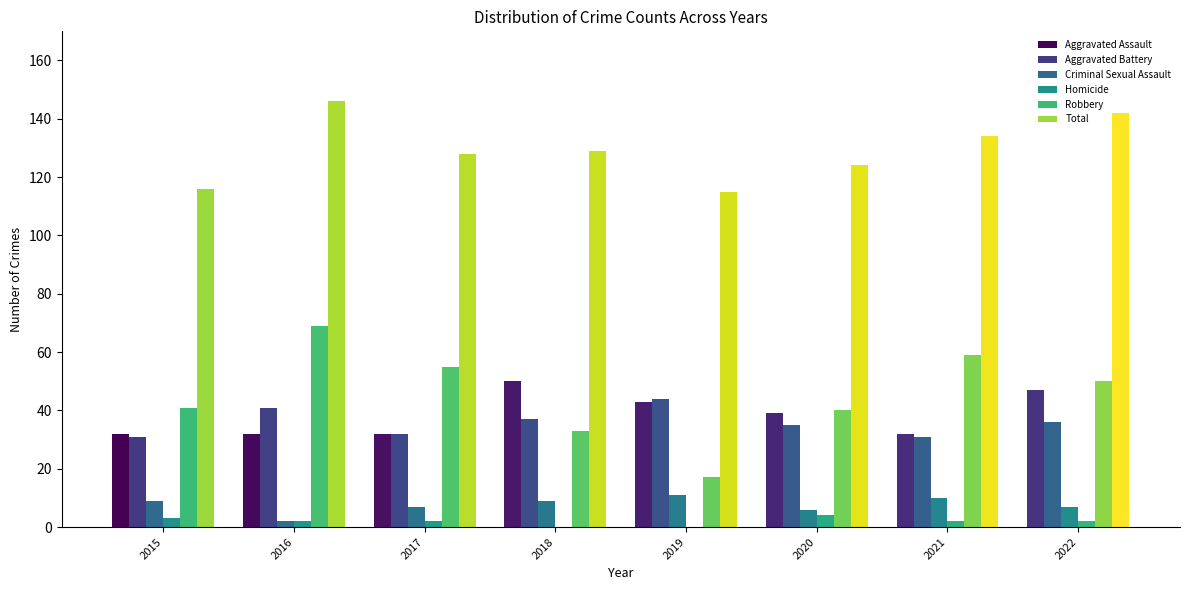

Where does the Aggravated Assault series first go above 39?

2018